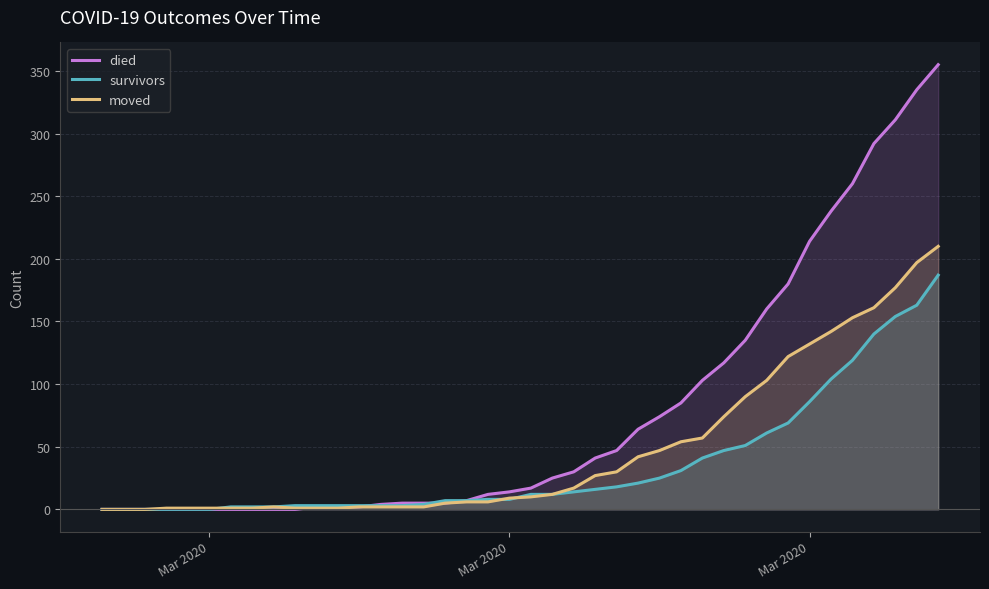

True or false: died has a value of -179 at 4.

False